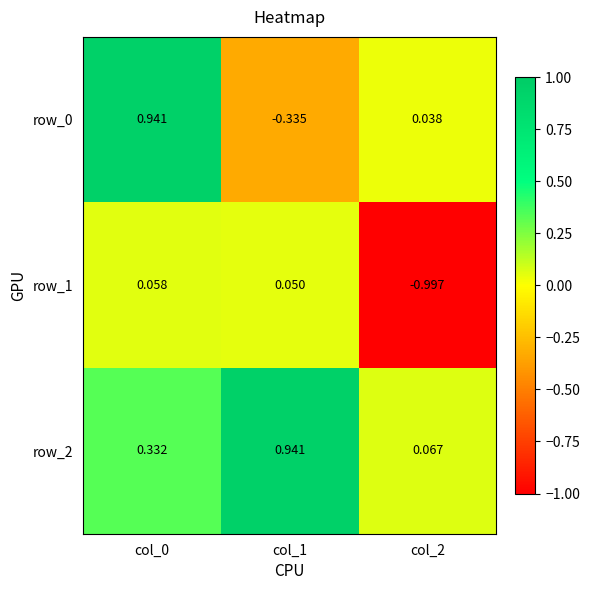

At which label is row_2 closest to 0?

col_2